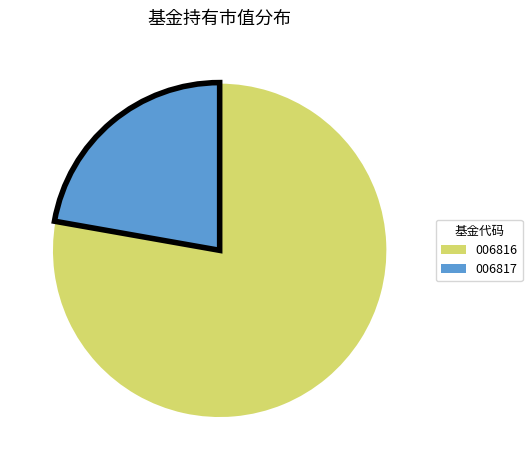

Is there any slice that represents more than half of the pie?

Yes